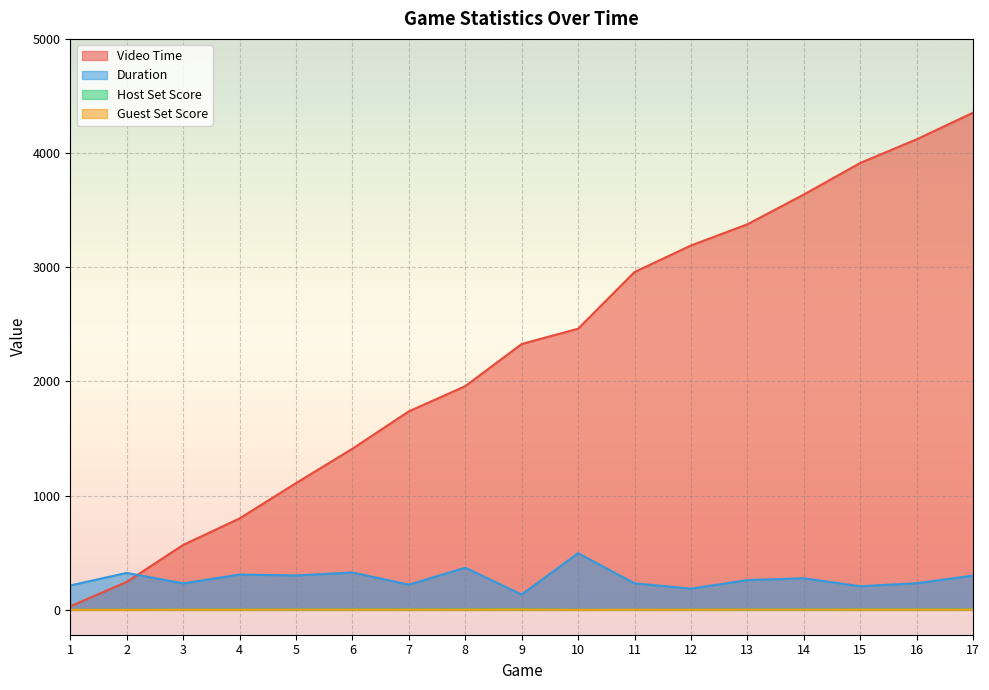

True or false: Video Time and Host Set Score cross at least once.

False